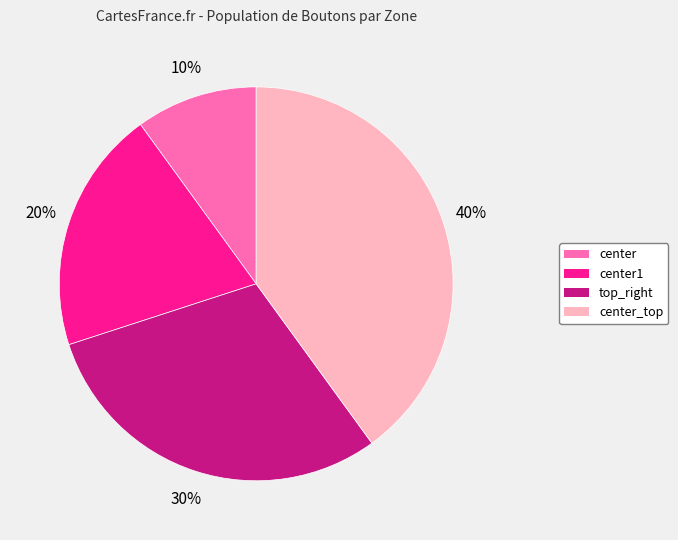

Count the number of slices in the pie.

4